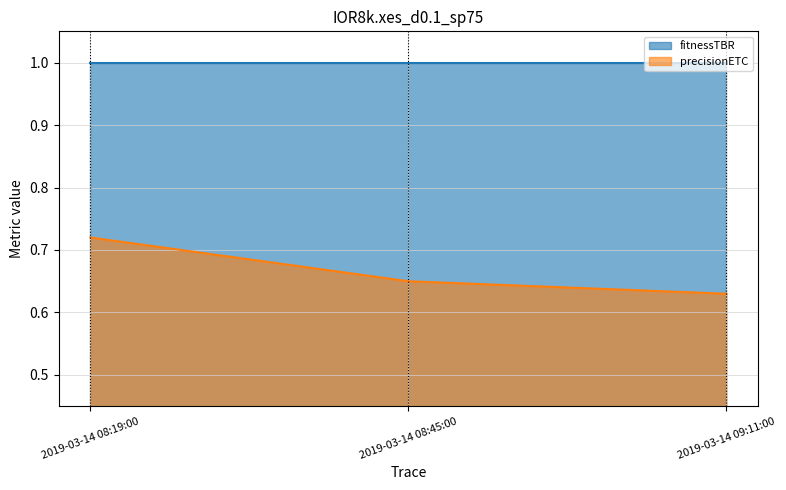

What position from the right is 2019-03-14 09:11:00?

1